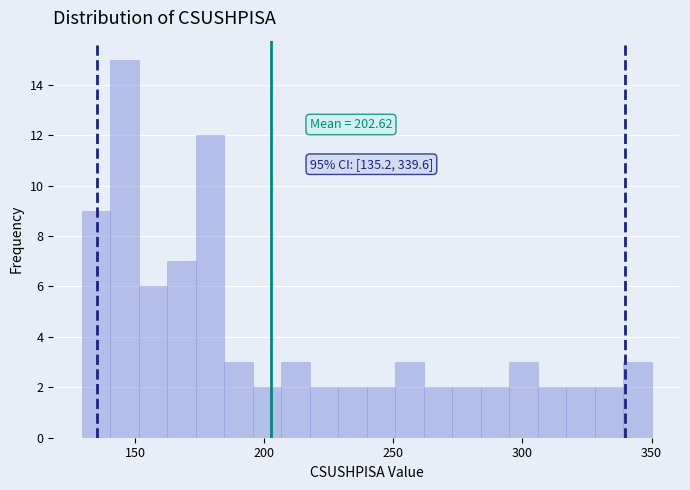

Around what value on the x-axis is the tallest bar? Give the approximate position of its centre, as read against the axis.

145